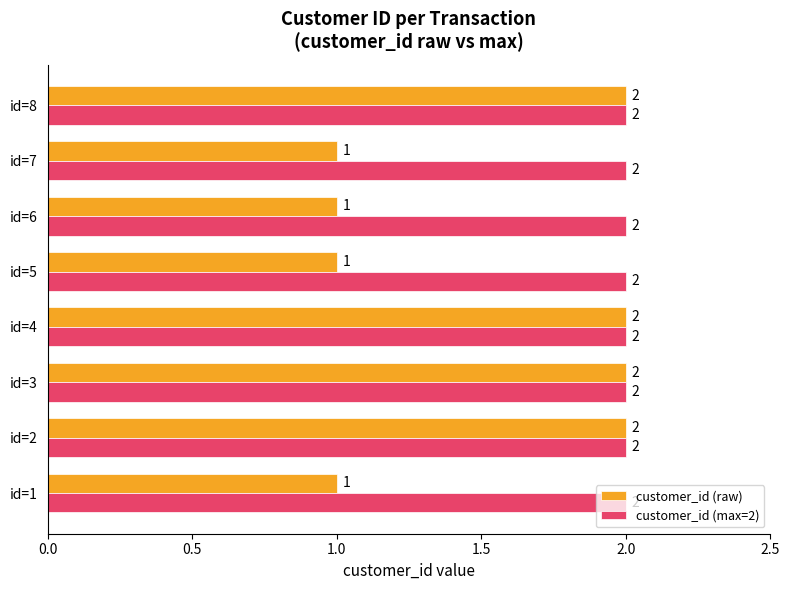

Rank the series by their average value, from highest to lowest.

customer_id (max=2), customer_id (raw)